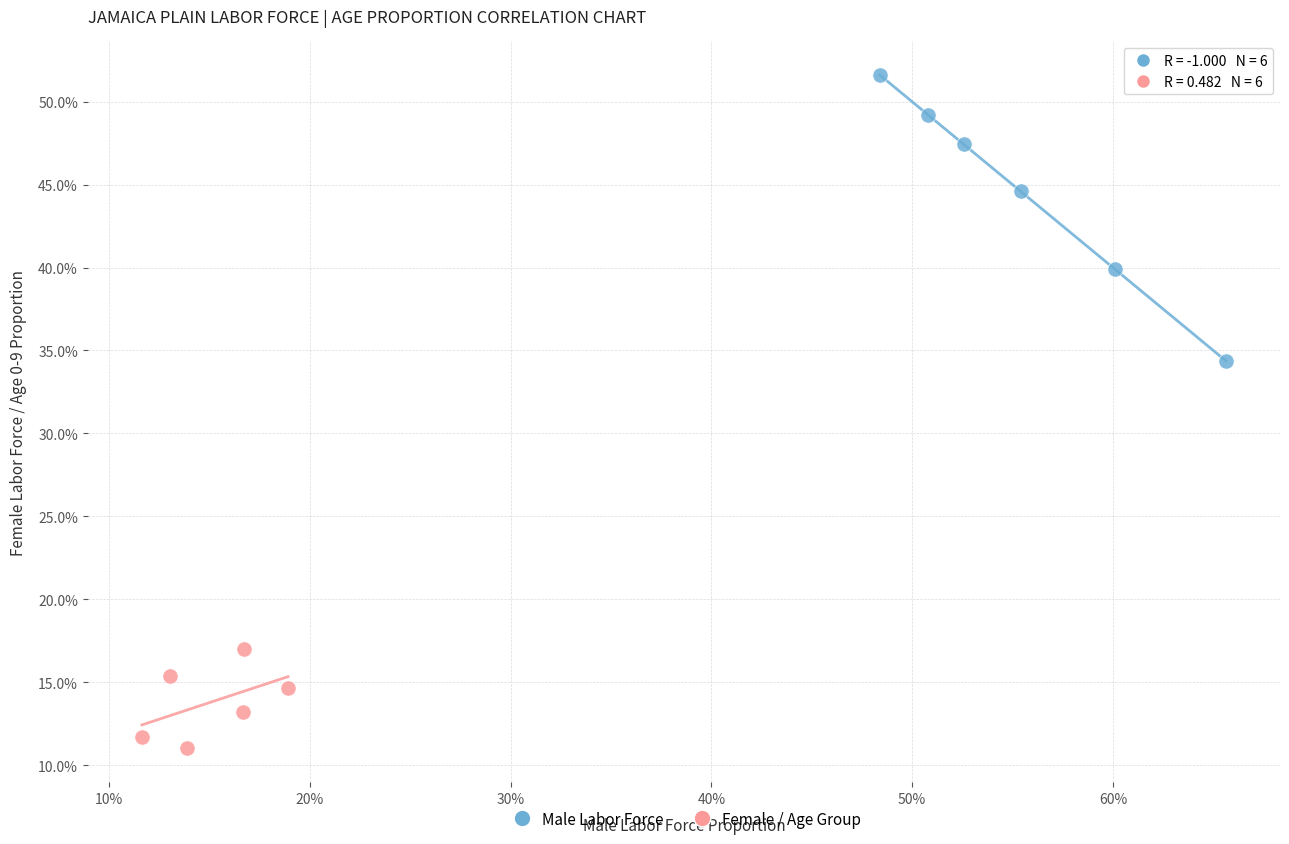

What are all the series names shown in the legend?

Male Labor Force, Female / Age Group